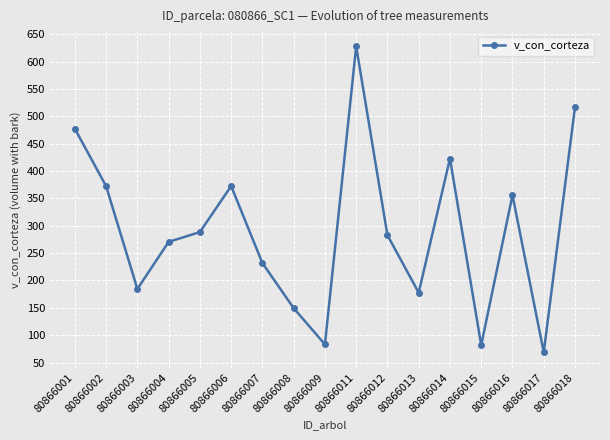

True or false: there are more than 2 points higher than both neighbors.

True